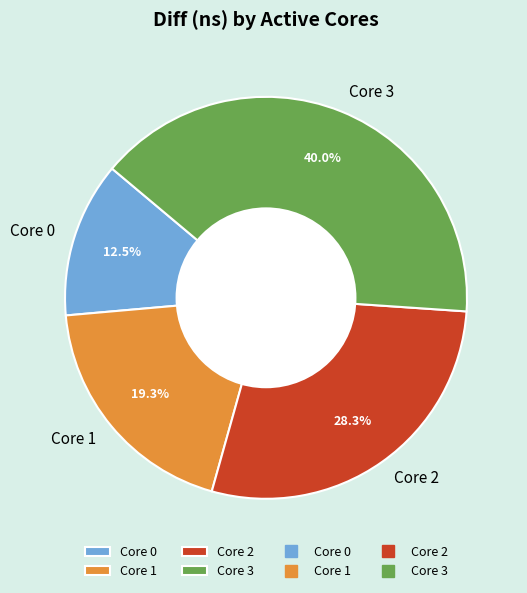

How many slices are in this pie chart?

4